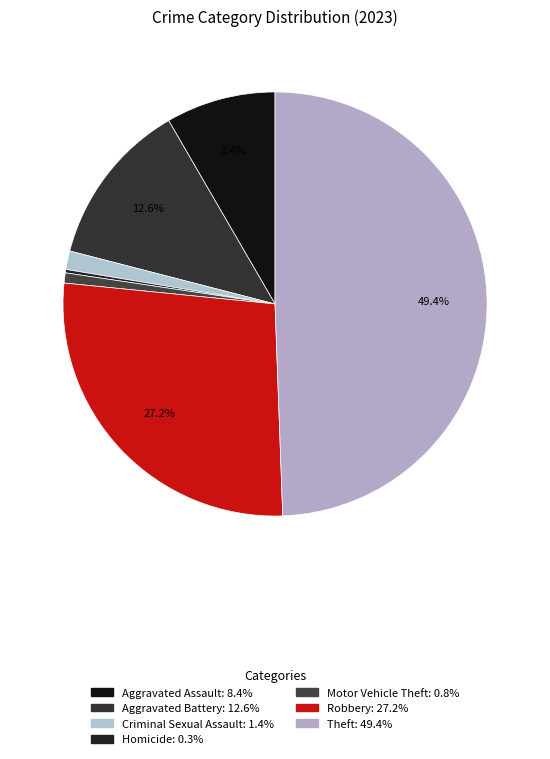

Approximately how many times larger is the value at Aggravated Assault compared to Motor Vehicle Theft?

10.8